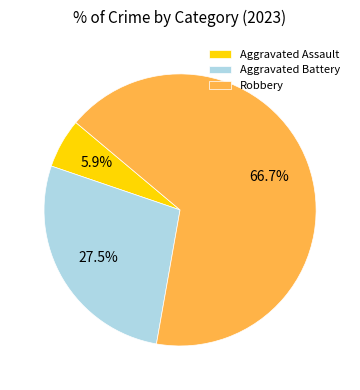

What is the ratio of the value at Aggravated Battery to the value at Robbery?

0.4